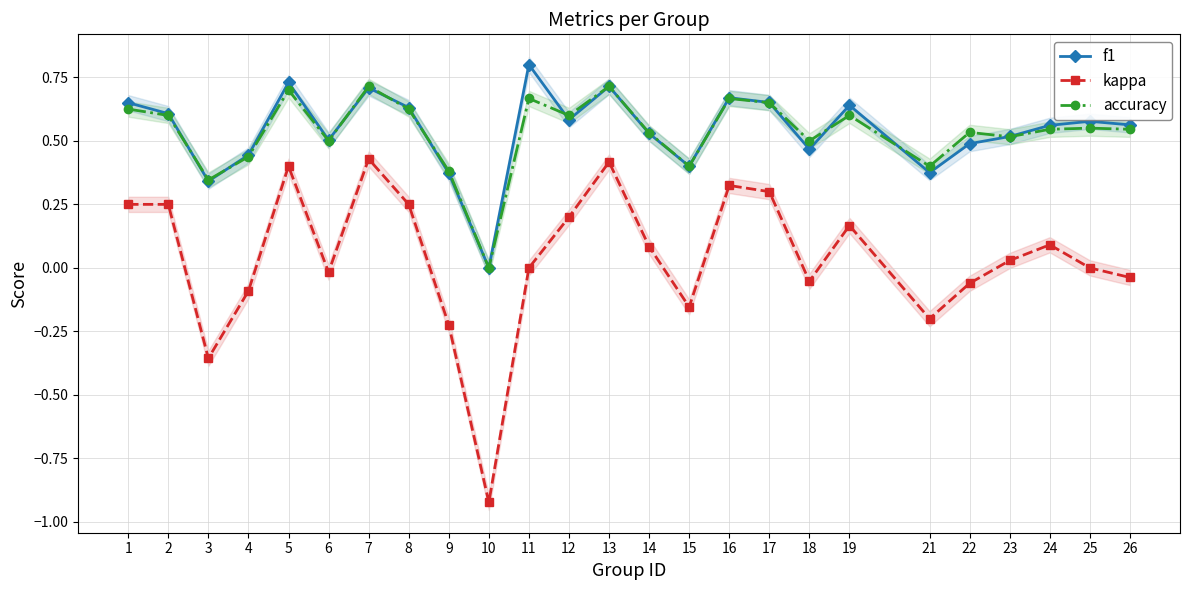

At which category does the chart reach its minimum across all series?

10